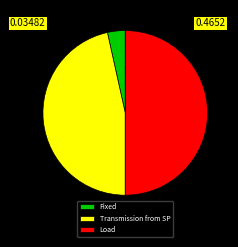

How many slices are in this pie chart?

3